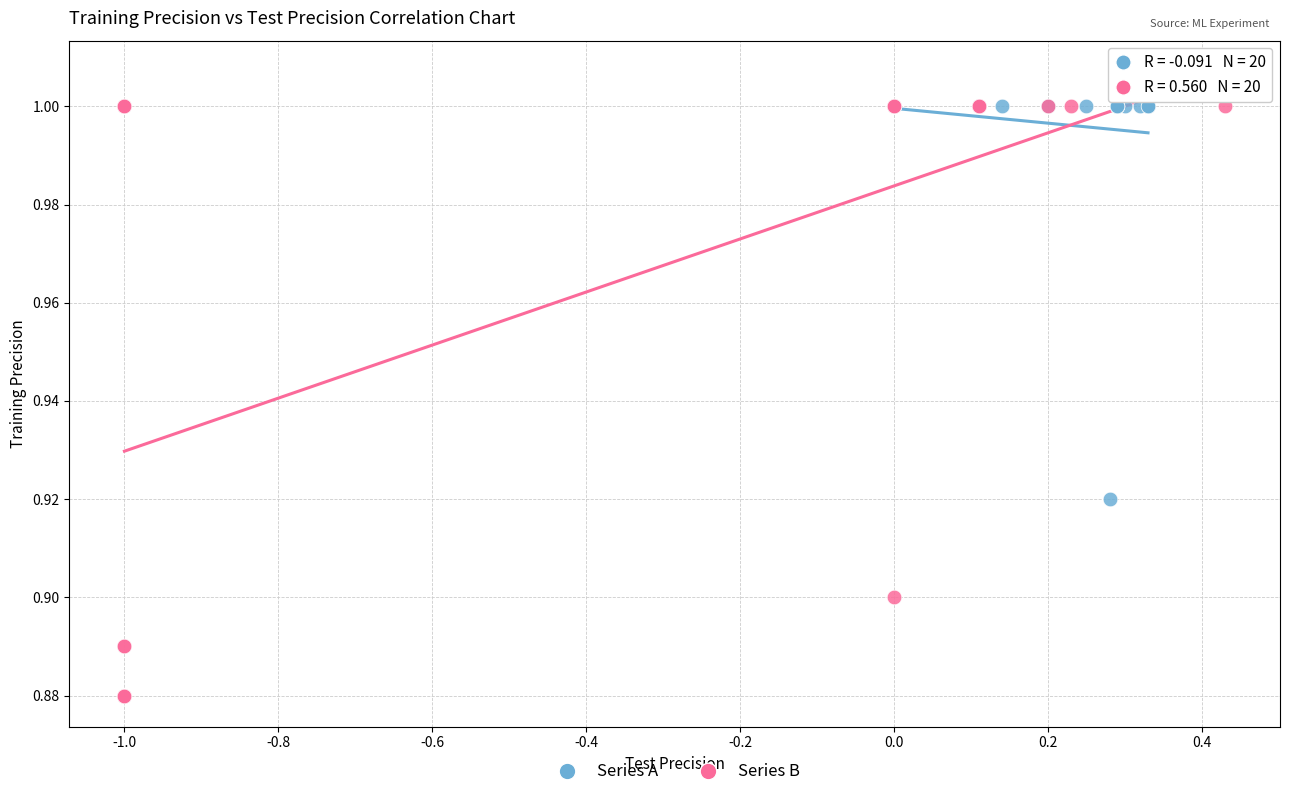

Which series reaches the minimum Y coordinate?

Series B